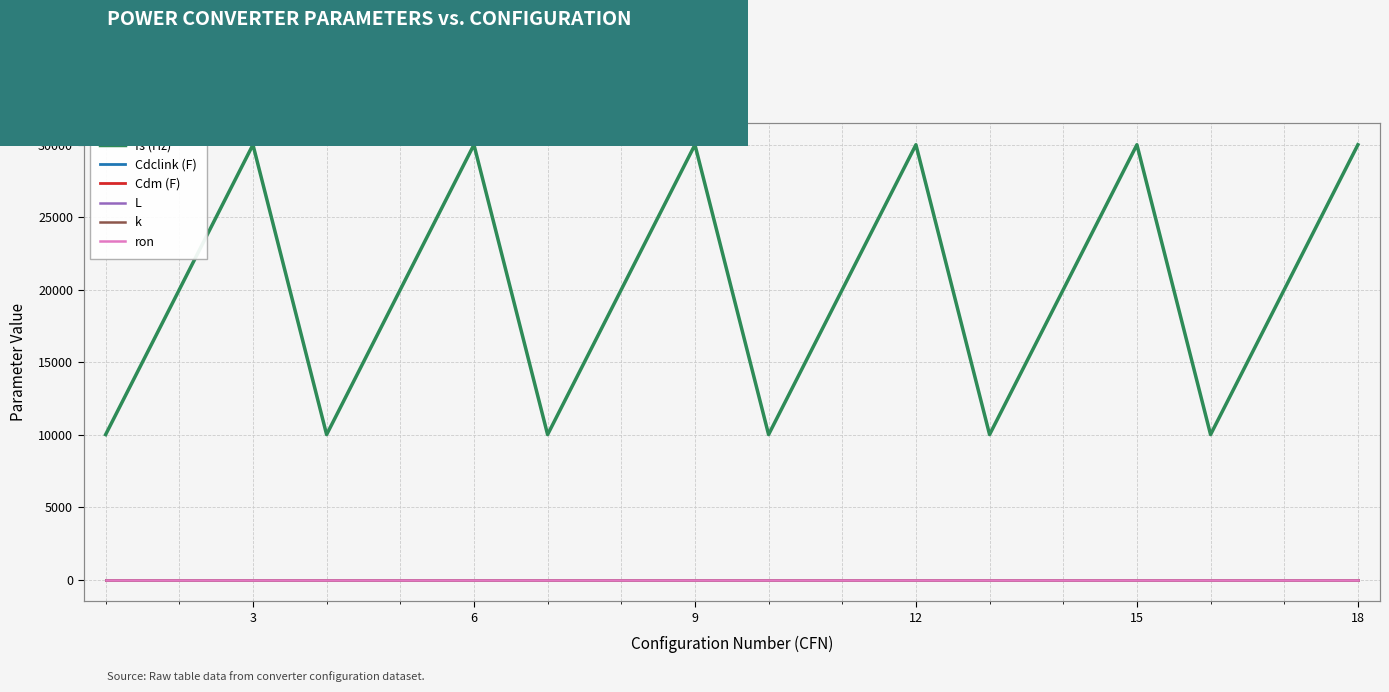

Reading right to left, transcribe all the data shown in this chart.

fs (Hz): 30000.0	20000.0	10000.0	30000.0	20000.0	10000.0	30000.0	20000.0	10000.0	30000.0	20000.0	10000.0	30000.0	20000.0	10000.0	30000.0	20000.0	10000.0
Cdclink (F): 0.0	0.0	0.0	0.0	0.0	0.0	0.0	0.0	0.0	0.0	0.0	0.0	0.0	0.0	0.0	0.0	0.0	0.0
Cdm (F): 0.0	0.0	0.0	0.0	0.0	0.0	0.0	0.0	0.0	0.0	0.0	0.0	0.0	0.0	0.0	0.0	0.0	0.0
L: 0.0	0.0	0.0	0.0	0.0	0.0	0.0	0.0	0.0	0.0	0.0	0.0	0.0	0.0	0.0	0.0	0.0	0.0
k: -0.4	-0.4	-0.4	-0.4	-0.4	-0.4	-0.4	-0.4	-0.4	-0.4	-0.4	-0.4	-0.4	-0.4	-0.4	-0.4	-0.4	-0.4
ron: 0.0	0.0	0.0	0.0	0.0	0.0	0.0	0.0	0.0	0.0	0.0	0.0	0.0	0.0	0.0	0.0	0.0	0.0